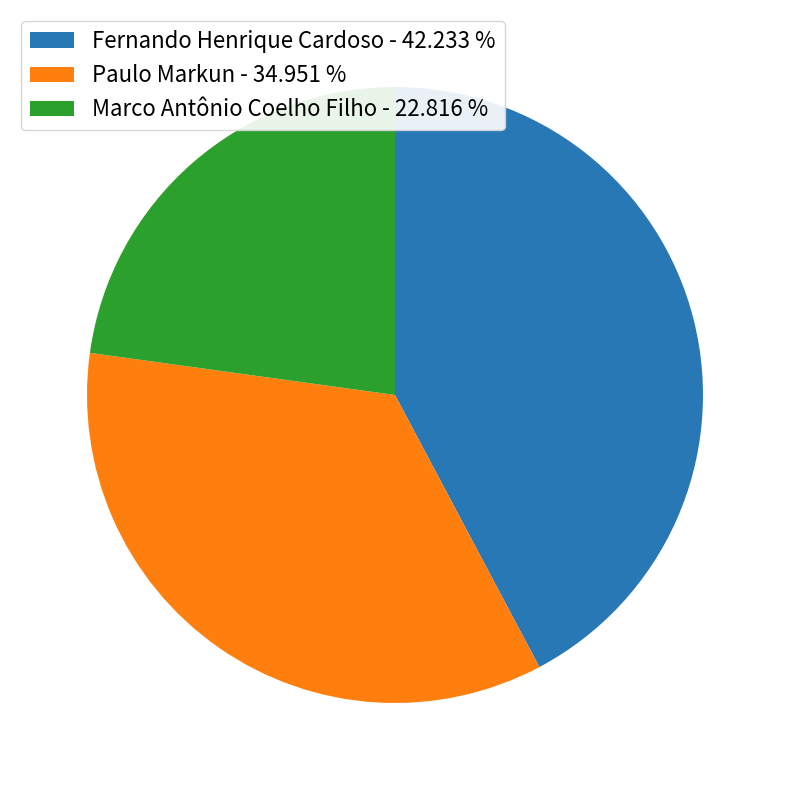

Does Fernando Henrique Cardoso represent more than half of the total?

No